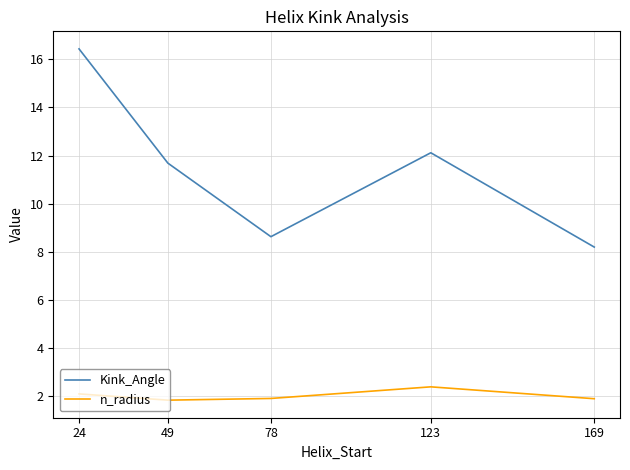

True or false: n_radius and Kink_Angle cross at least once.

False